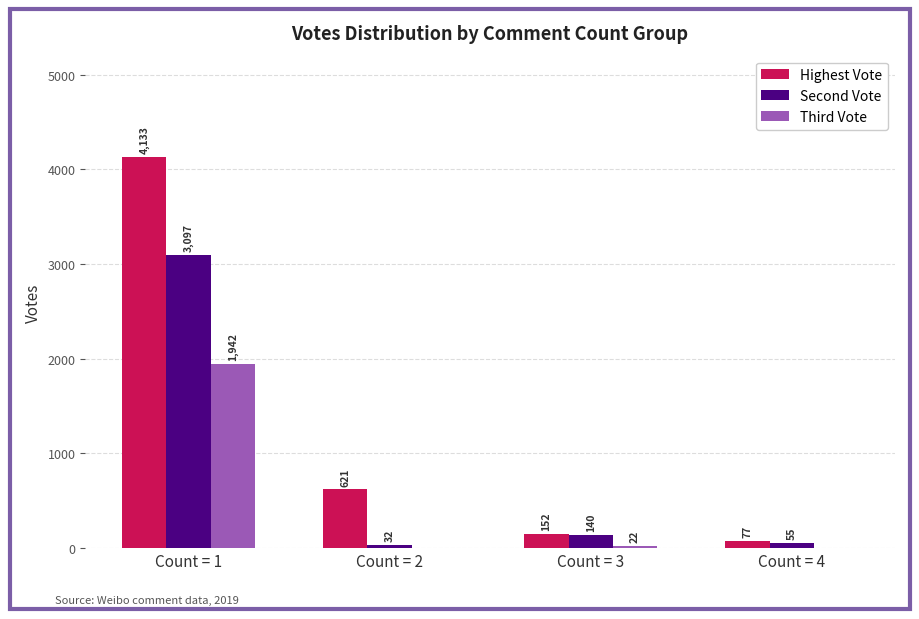

Which series changed the most between Count = 1 and Count = 4?

Highest Vote